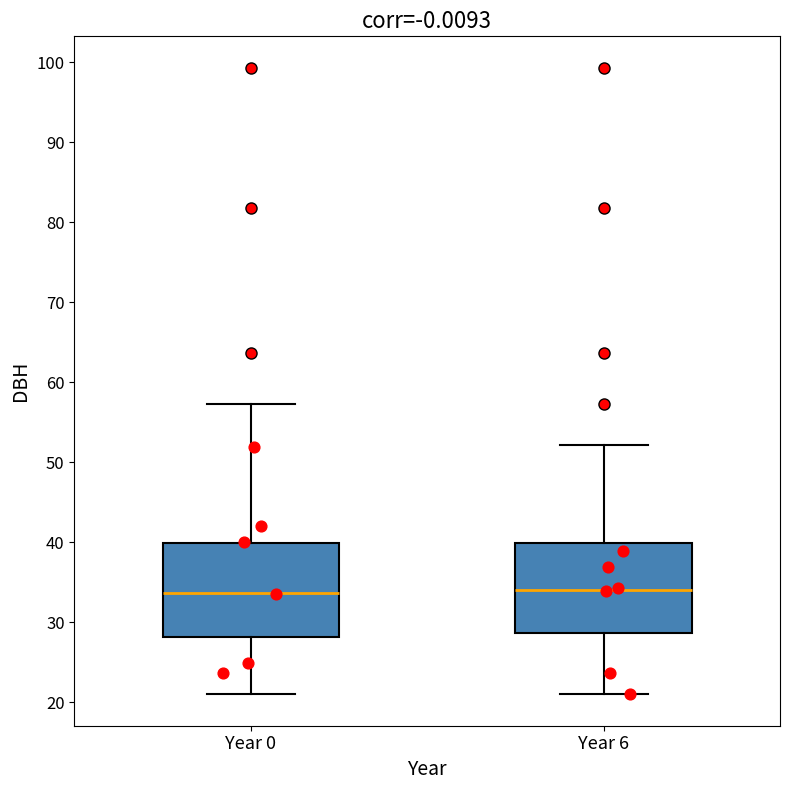

Reading left to right, transcribe this box plot: for each box, give where its median line is, the range the box spans, and where its two whiskers end, as read against the y-axis. The values are not printed on the chart, so give them approximately, as read against the axis.

Year 0: median 34, box 28 to 40, whiskers 21 to 57
Year 6: median 34, box 29 to 40, whiskers 21 to 52